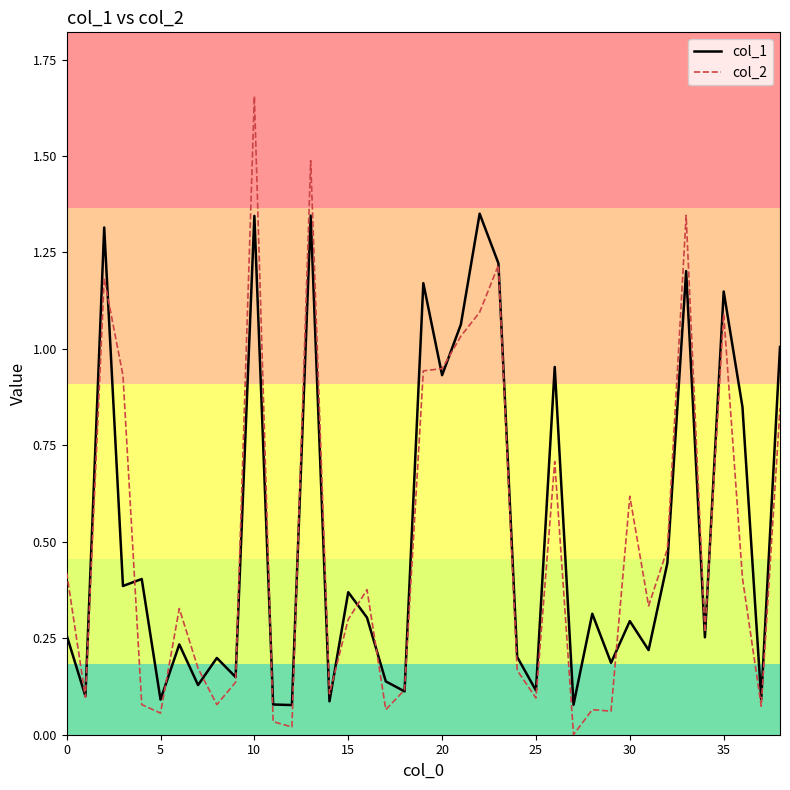

Which series has the widest spread of values?

col_2